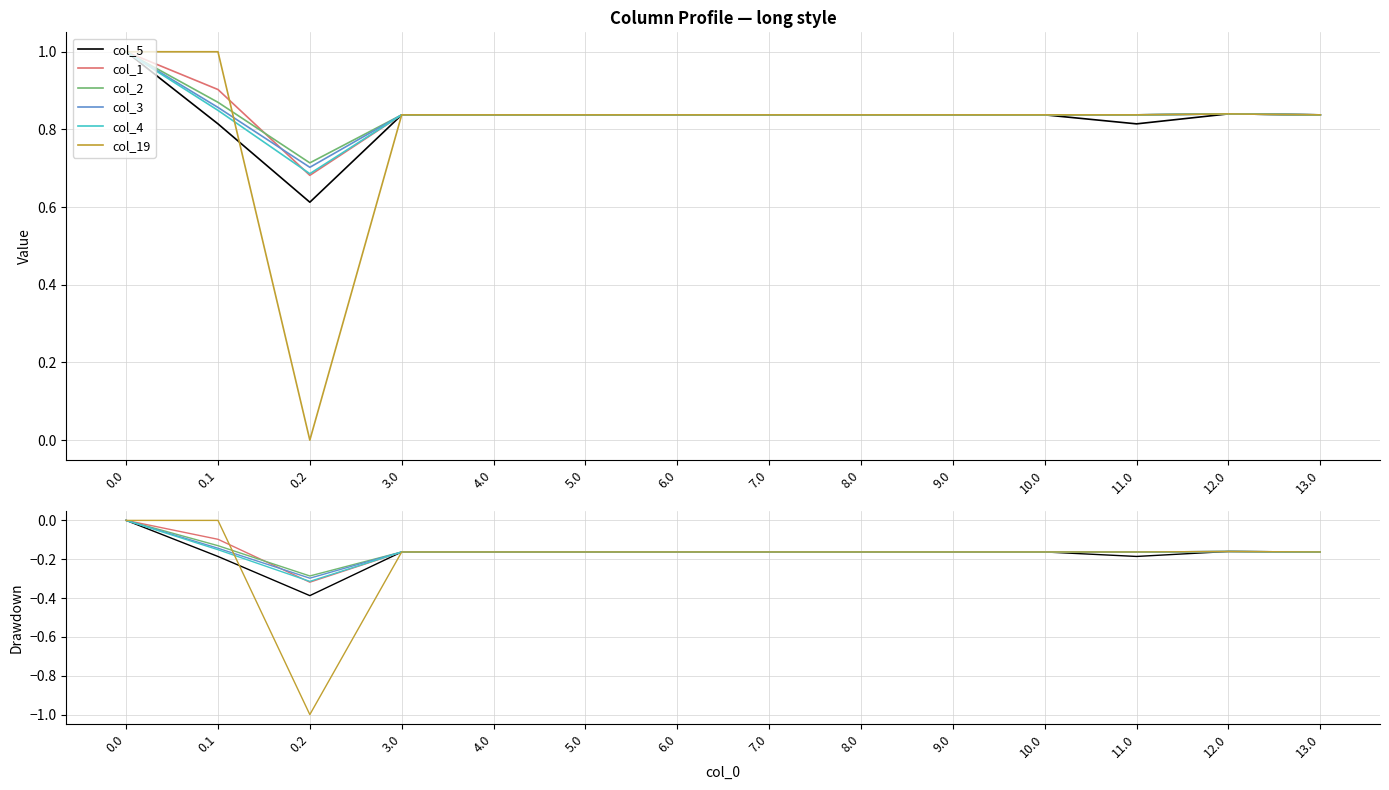

Which series has the largest range (max minus min)?

col_19